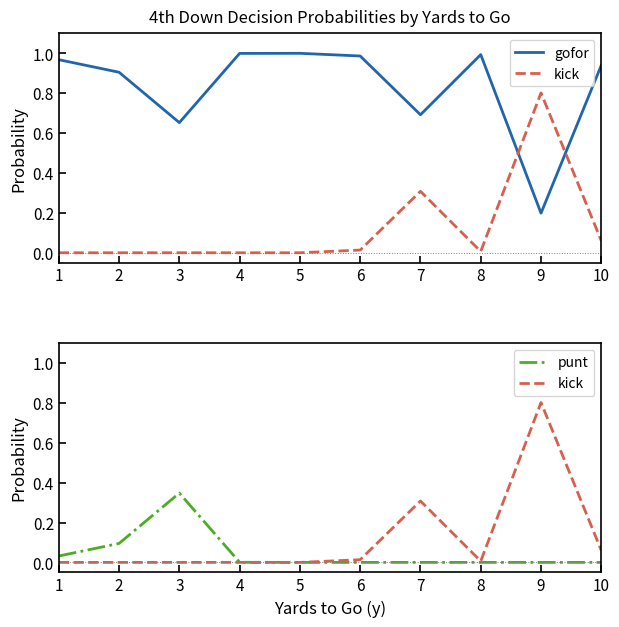

Reading right to left, what are all the values shown in this chart?

gofor: 0.9	0.2	1.0	0.7	1.0	1.0	1.0	0.7	0.9	1.0
kick: 0.1	0.8	0.0	0.3	0.0	0.0	0.0	0.0	0.0	0.0
punt: 0.0	0.0	0.0	0.0	0.0	0.0	0.0	0.3	0.1	0.0